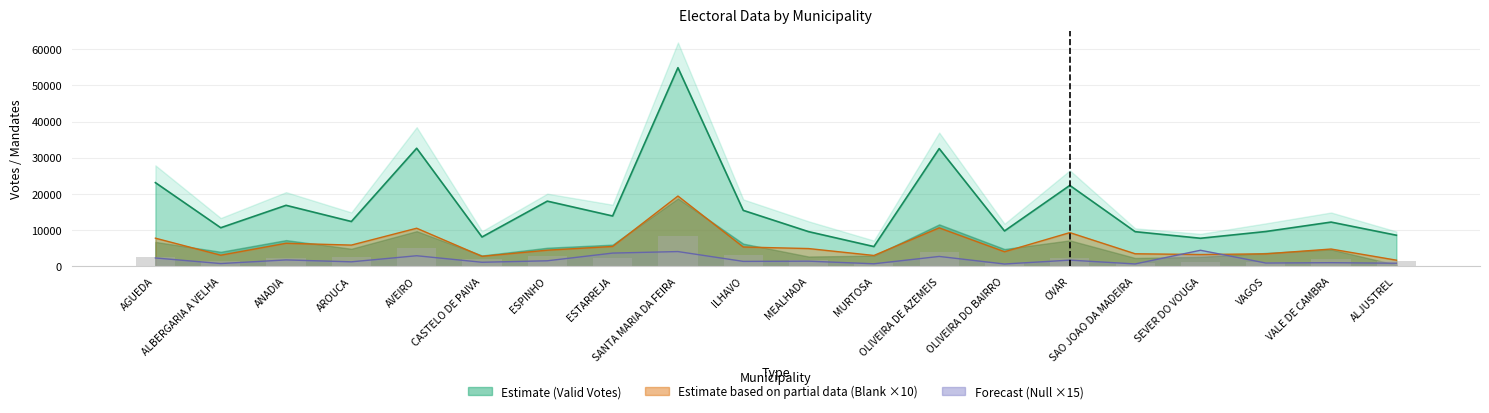

What is the smallest value displayed?

900